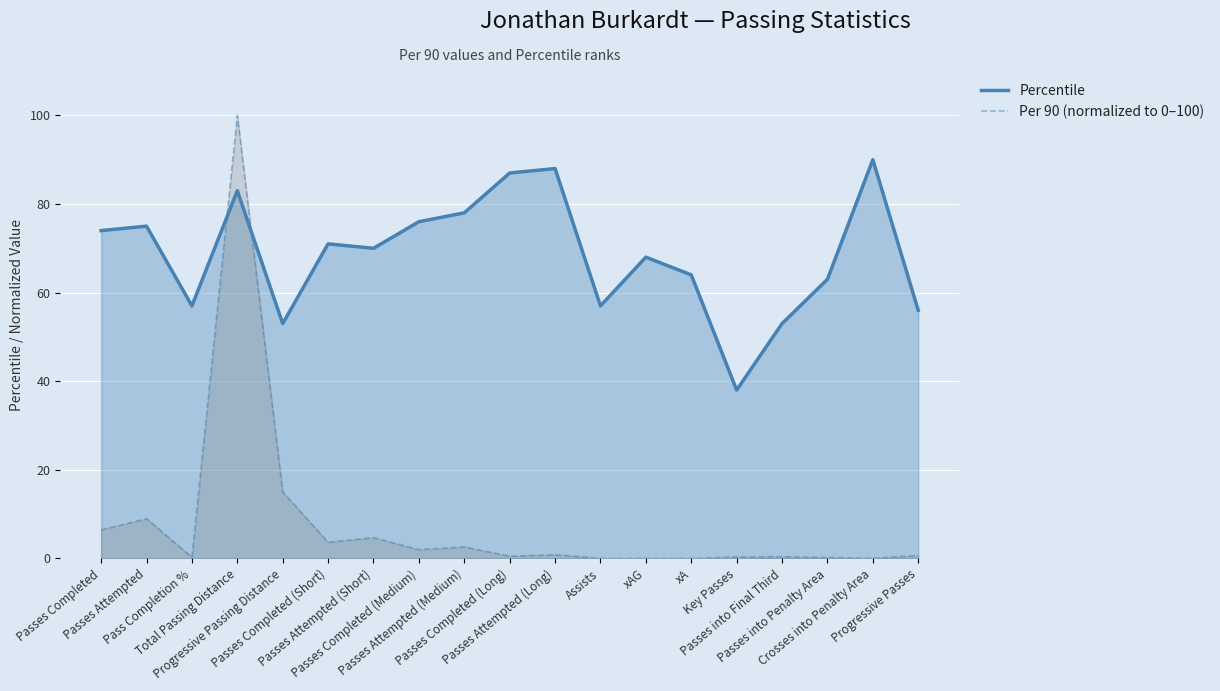

Which series changed the most between Total Passing Distance and Passes Completed (Long)?

Per 90 (normalized to 0–100)